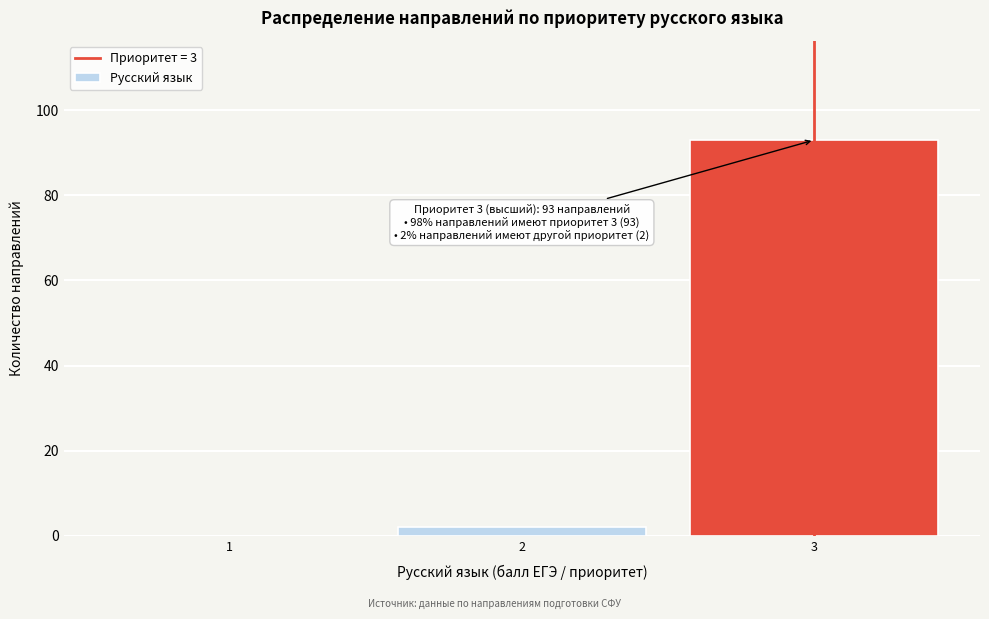

Over which range of the x-axis is the bar tallest?

2.5 to 3.5